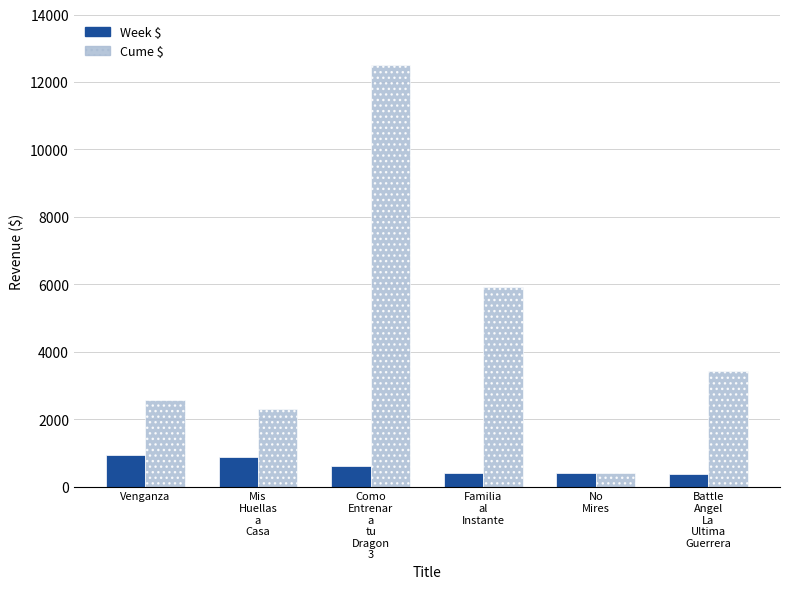

What is the minimum value for Cume $?

396.4